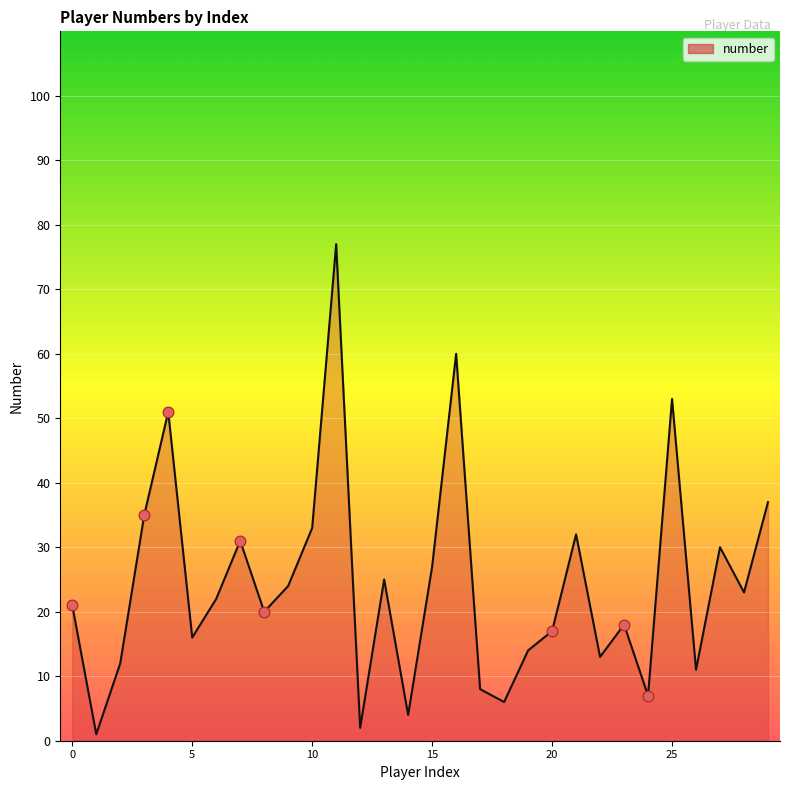

What is the greatest value displayed?

77